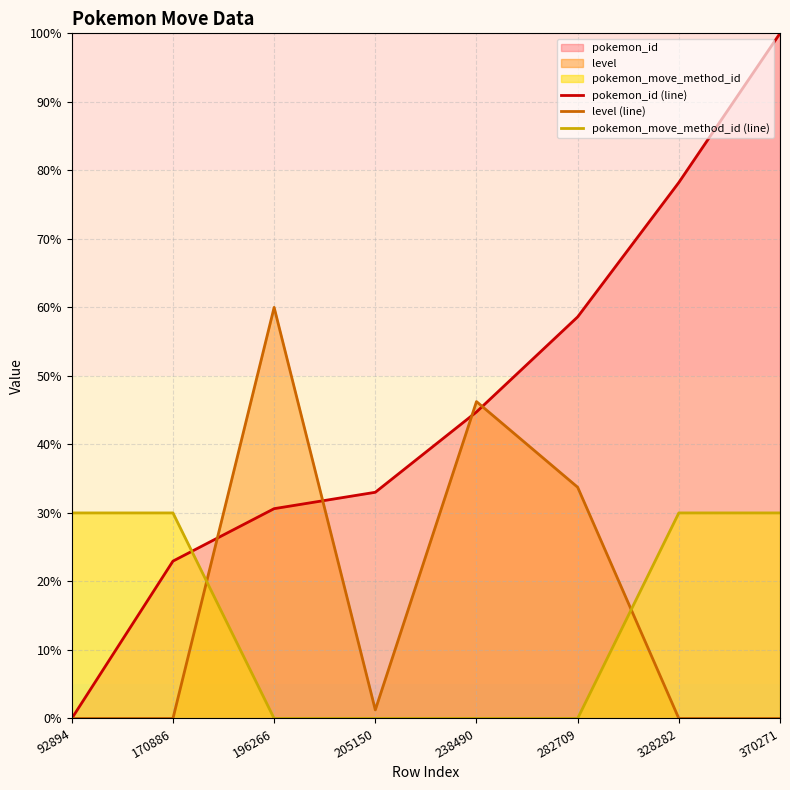

What is the difference between the pokemon_id (line) values at 196266 and 205150?

2.4